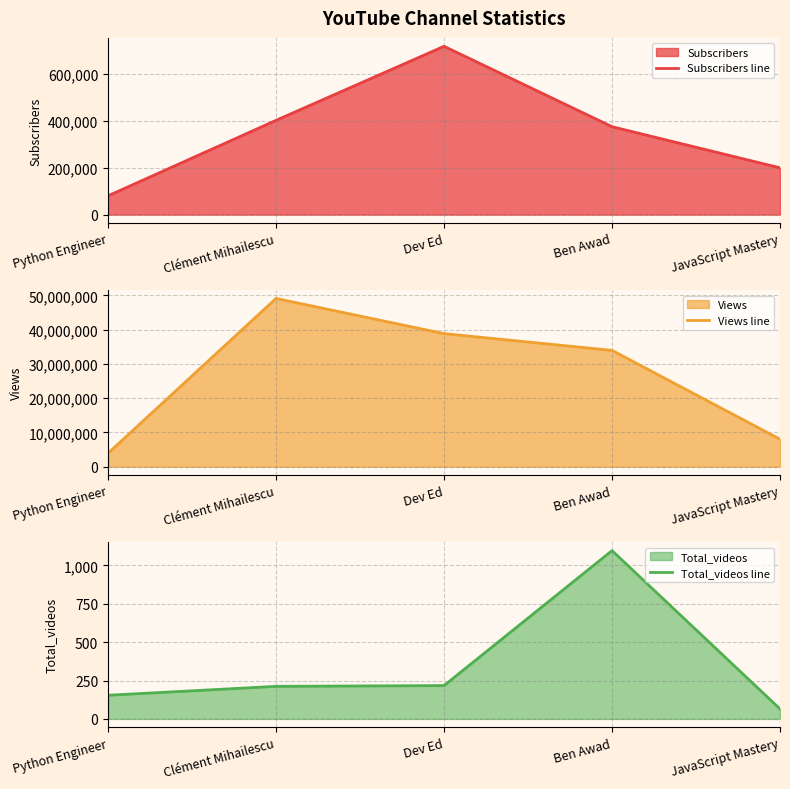

Which has a higher value, Dev Ed or Python Engineer?

Dev Ed